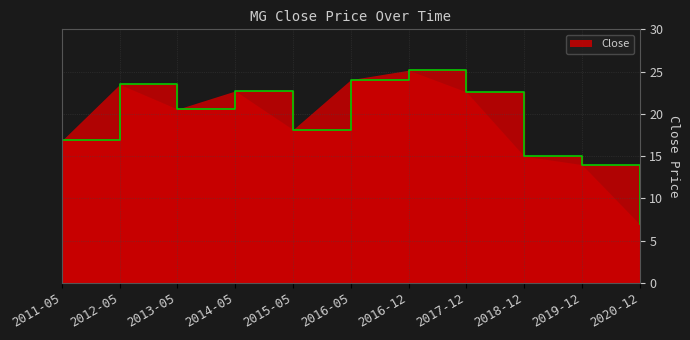

Where is the first local maximum?

2012-05